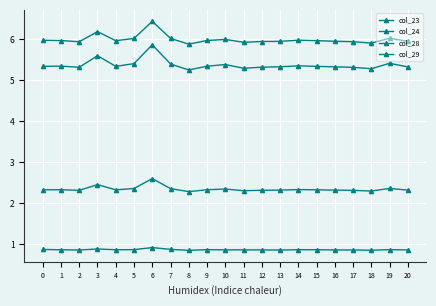

Reading left to right, what are all the values shown in this chart?

col_23: 0=6.0	1=6.0	2=5.9	3=6.2	4=6.0	5=6.0	6=6.4	7=6.0	8=5.9	9=6.0	10=6.0	11=5.9	12=5.9	13=6.0	14=6.0	15=6.0	16=6.0	17=5.9	18=5.9	19=6.0	20=6.0
col_24: 0=0.9	1=0.9	2=0.9	3=0.9	4=0.9	5=0.9	6=0.9	7=0.9	8=0.9	9=0.9	10=0.9	11=0.9	12=0.9	13=0.9	14=0.9	15=0.9	16=0.9	17=0.9	18=0.9	19=0.9	20=0.9
col_28: 0=5.3	1=5.3	2=5.3	3=5.6	4=5.3	5=5.4	6=5.9	7=5.4	8=5.3	9=5.3	10=5.4	11=5.3	12=5.3	13=5.3	14=5.4	15=5.3	16=5.3	17=5.3	18=5.3	19=5.4	20=5.3
col_29: 0=2.3	1=2.3	2=2.3	3=2.5	4=2.3	5=2.4	6=2.6	7=2.4	8=2.3	9=2.3	10=2.3	11=2.3	12=2.3	13=2.3	14=2.3	15=2.3	16=2.3	17=2.3	18=2.3	19=2.4	20=2.3